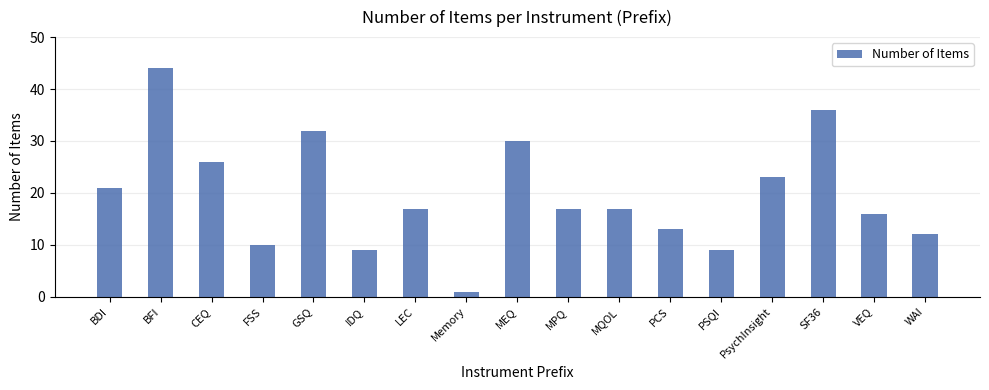

Reading left to right, extract all data points from this chart.

21	44	26	10	32	9	17	1	30	17	17	13	9	23	36	16	12